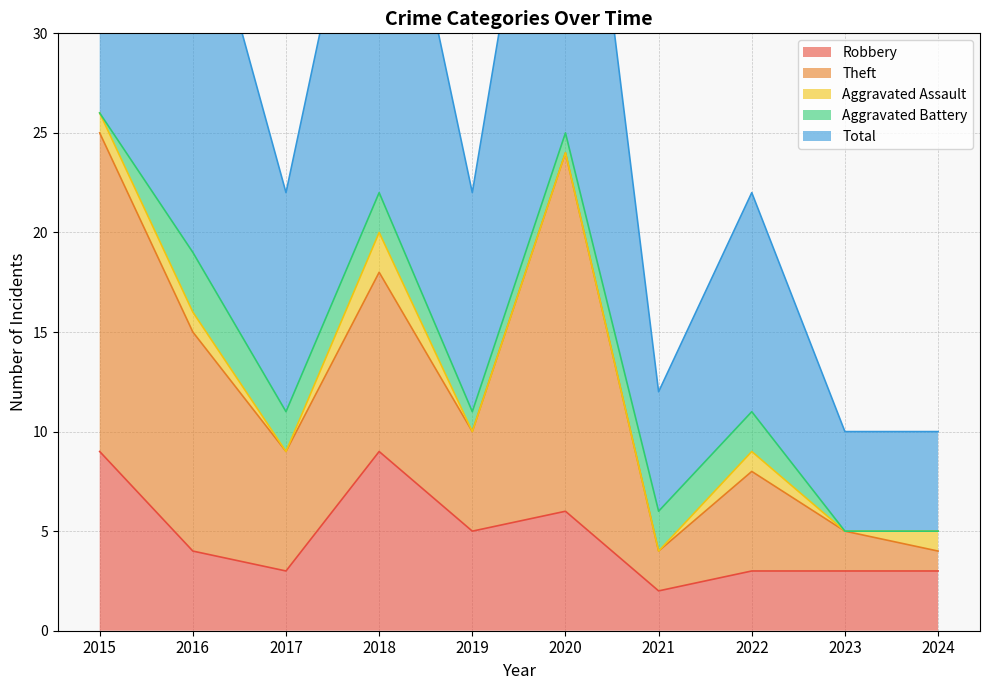

In Theft, how many points are higher than both neighbors (excluding endpoints)?

3